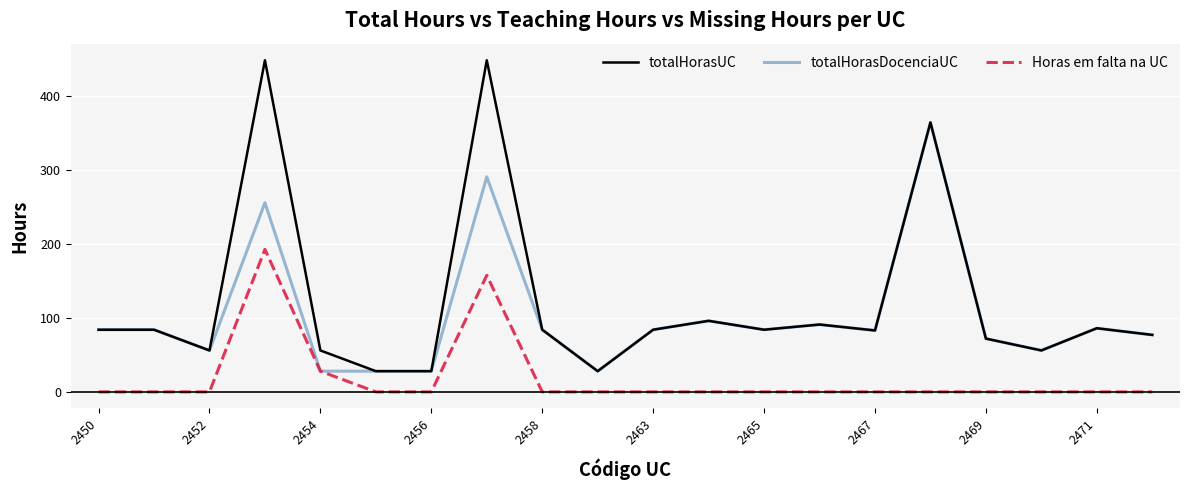

List the series in order of their peak value, lowest first.

Horas em falta na UC, totalHorasDocenciaUC, totalHorasUC